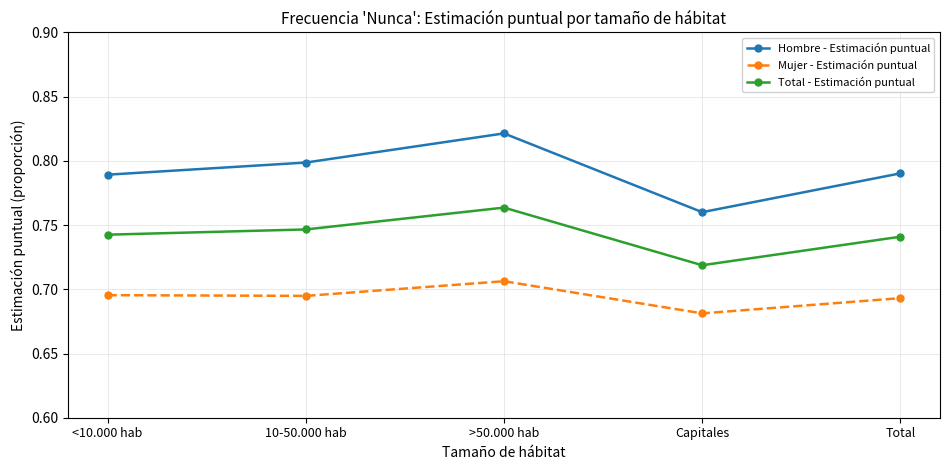

In Mujer - Estimación puntual, how many points are lower than both neighbors (excluding endpoints)?

2